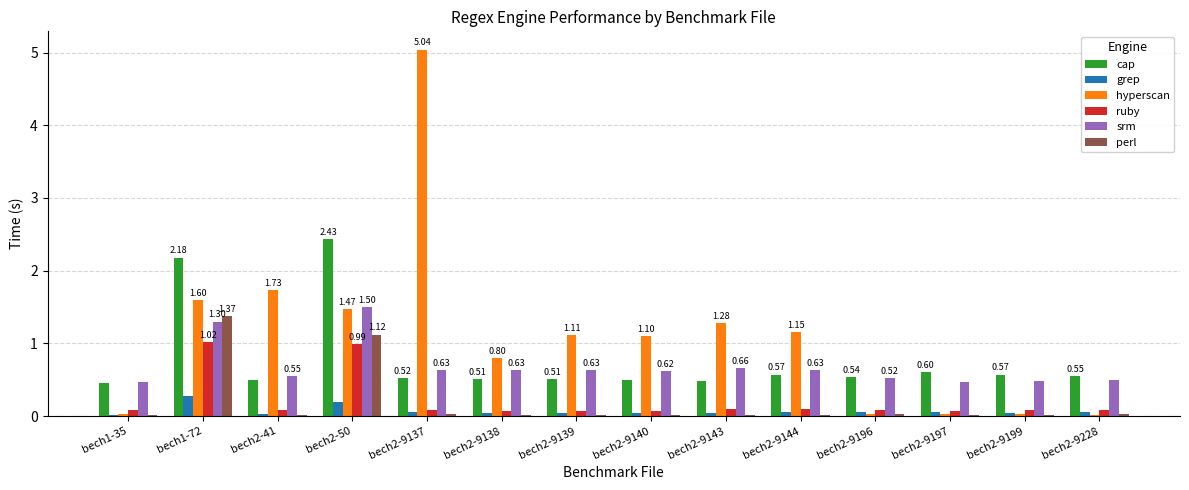

What is the difference between the highest and lowest values at bech2-9197?

0.6